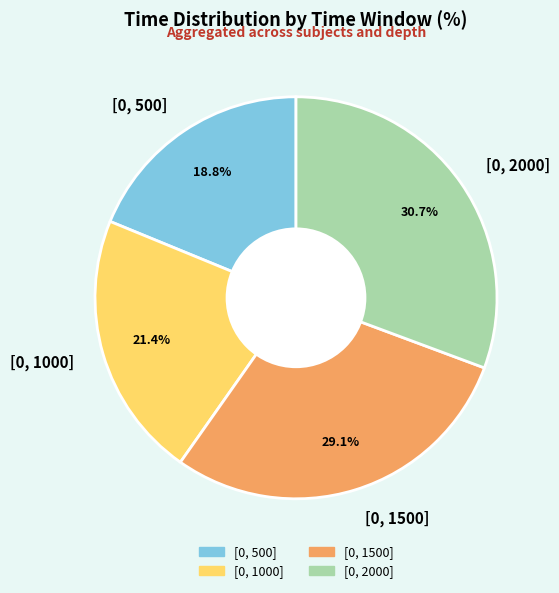

Is the sum of [0, 2000] and [0, 1500] greater than half?

Yes